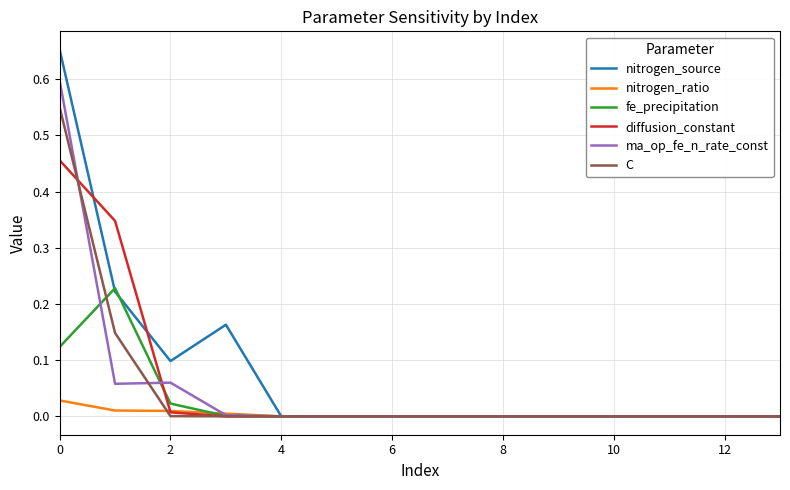

Rank the series by their maximum value, from lowest to highest.

nitrogen_ratio, fe_precipitation, diffusion_constant, C, ma_op_fe_n_rate_const, nitrogen_source